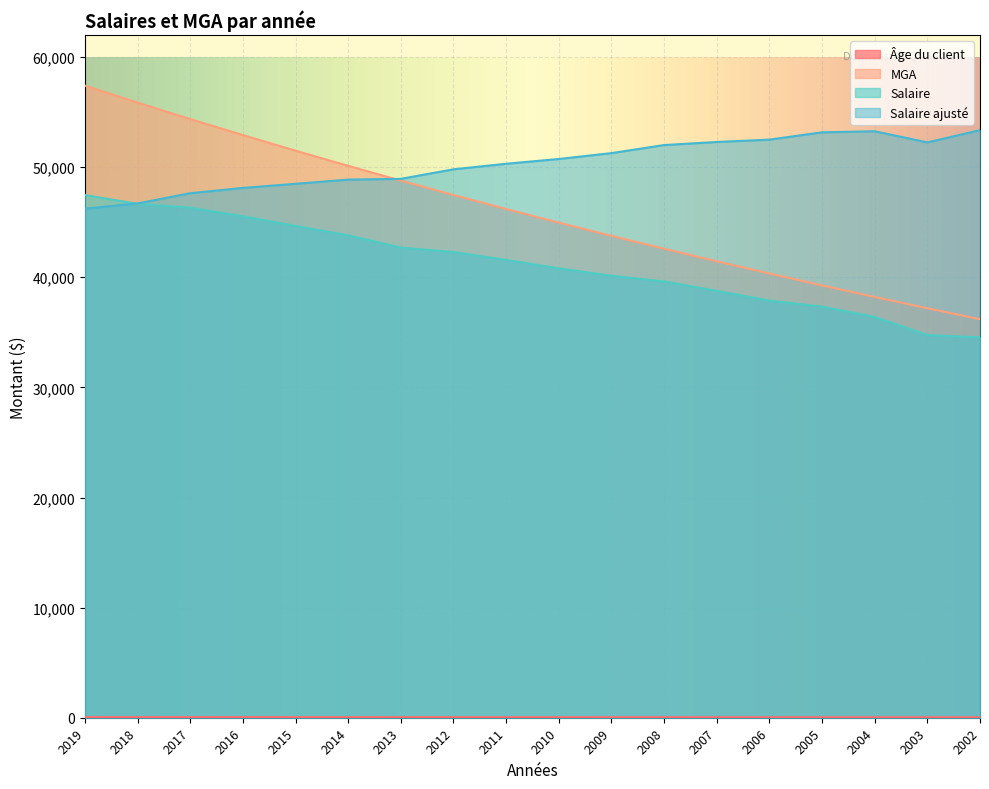

At which category is the sum across all series the highest?

2019